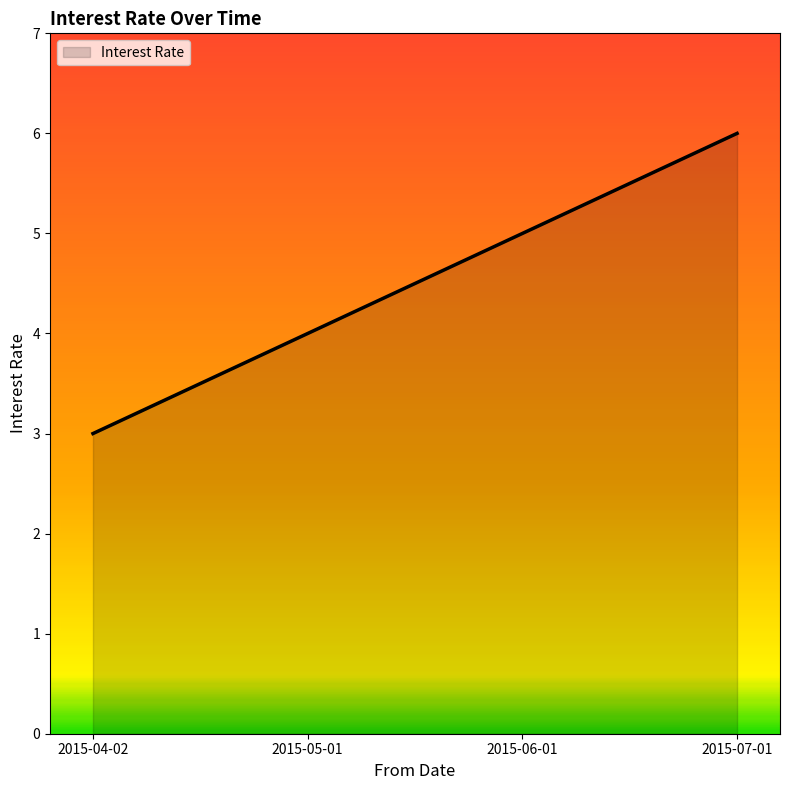

What is the smallest value displayed?

3